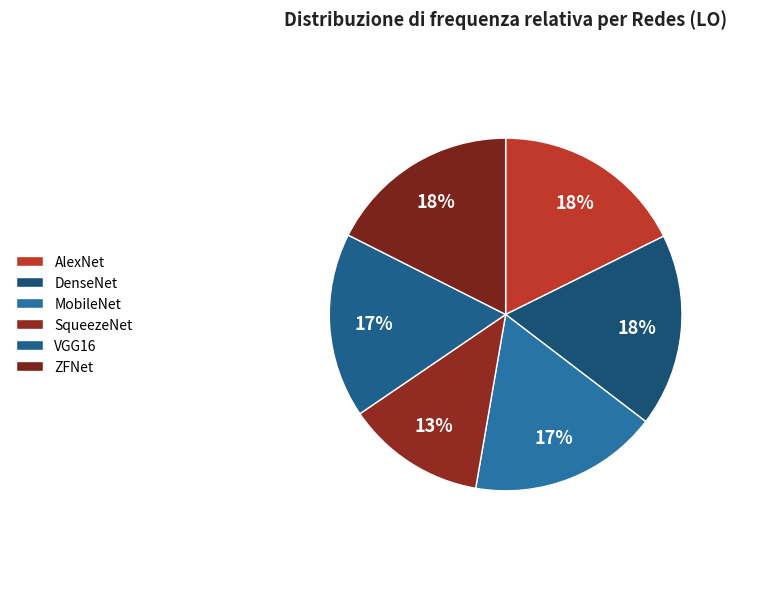

Which slice is the largest?

DenseNet